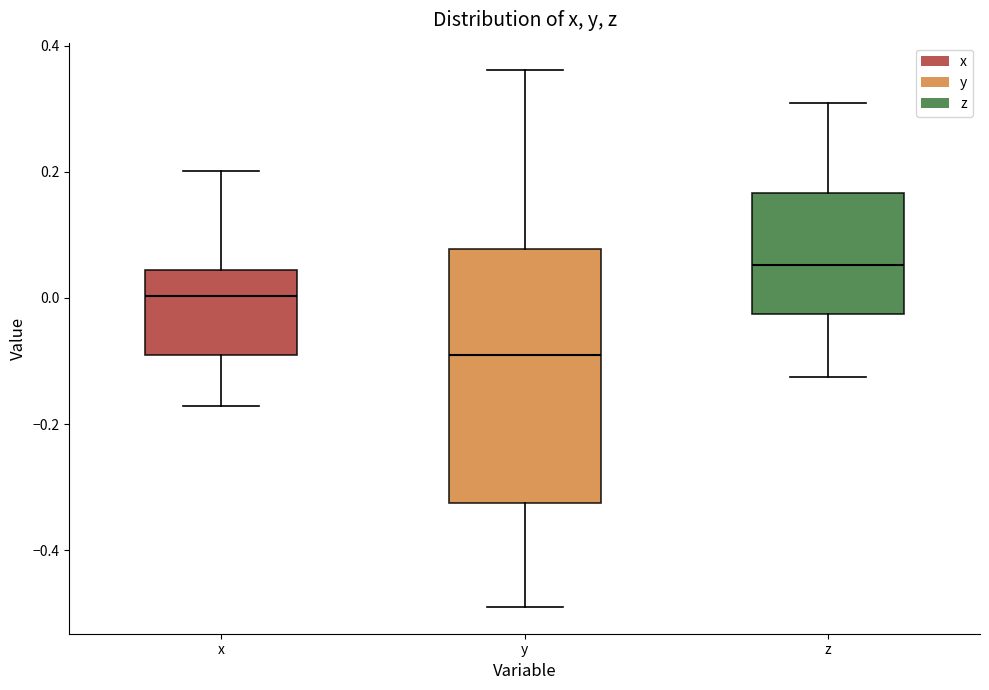

Where is the upper edge of the box for y on the y-axis? The values are not printed on the chart, so give them approximately, as read against the axis.

0.08